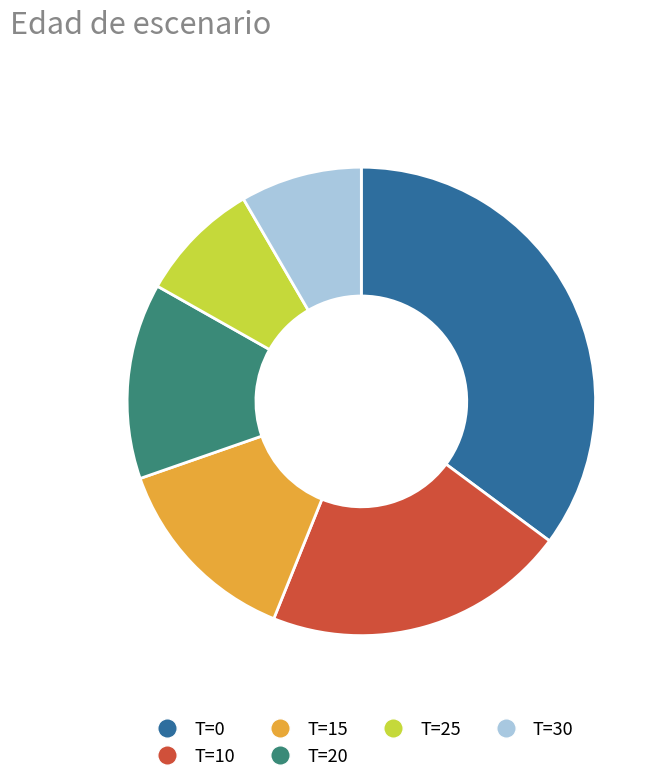

Is there any slice that represents more than half of the pie?

No